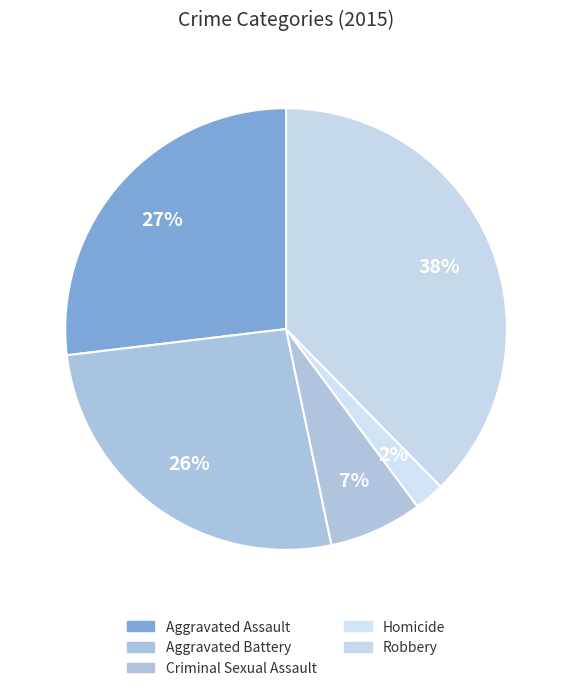

The Aggravated Battery slice represents 26% of the pie. True or false?

True